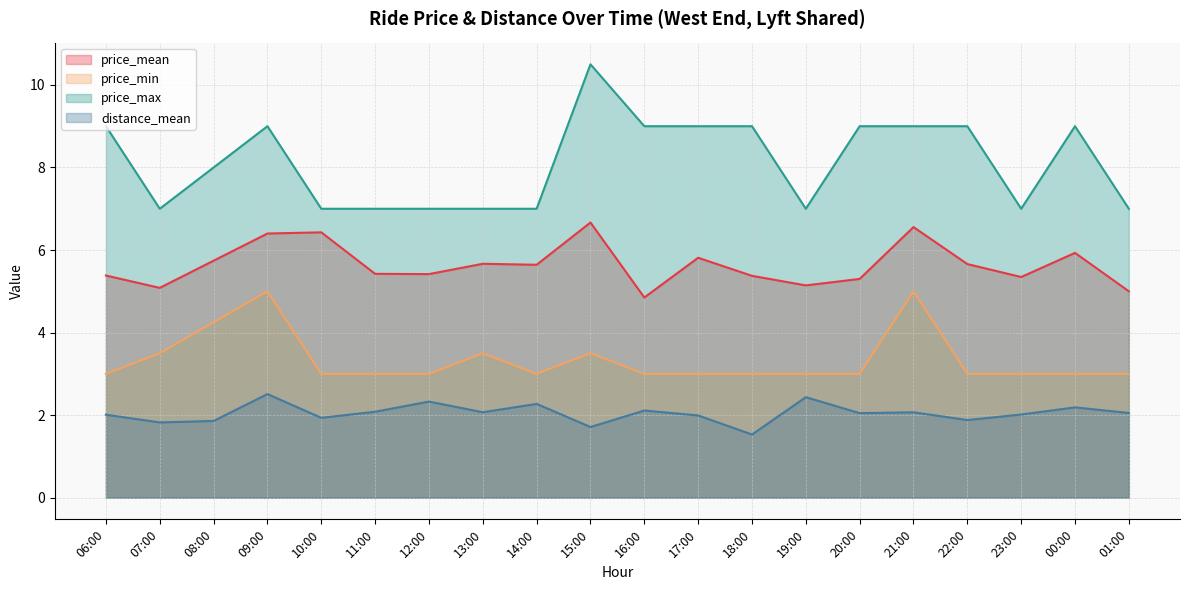

At which category does price_max reach its first local valley?

07:00